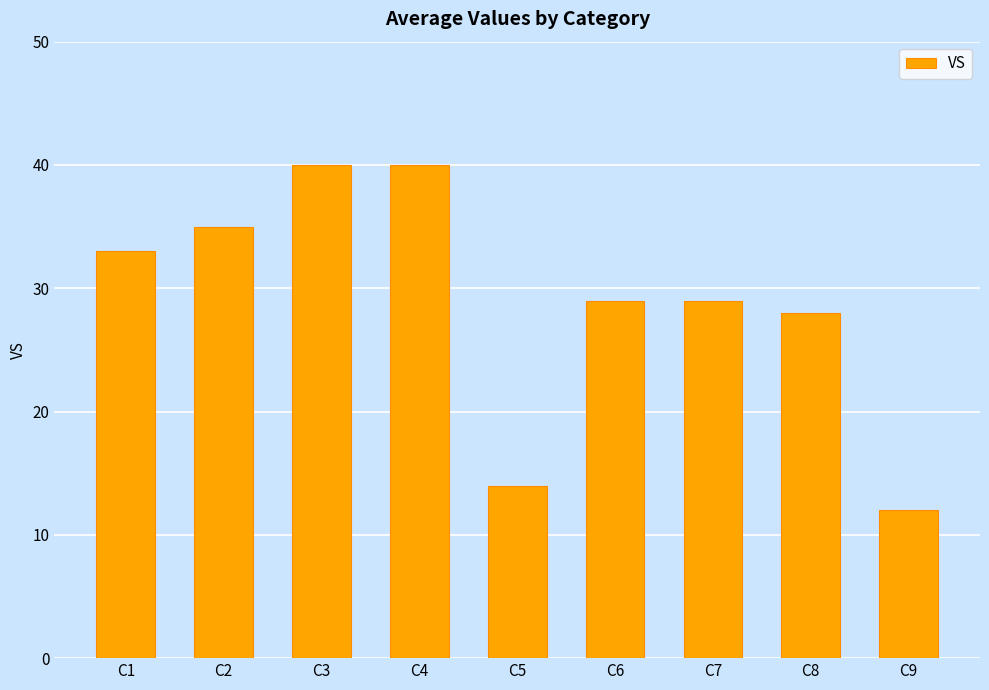

What is the sum of the values at C1 and C8?

61